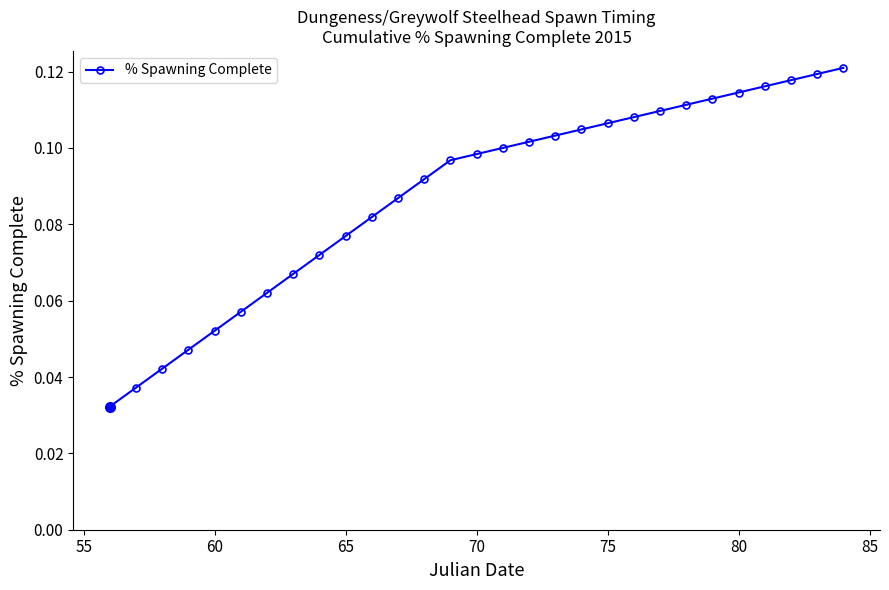

What is the sum of all values?

2.5